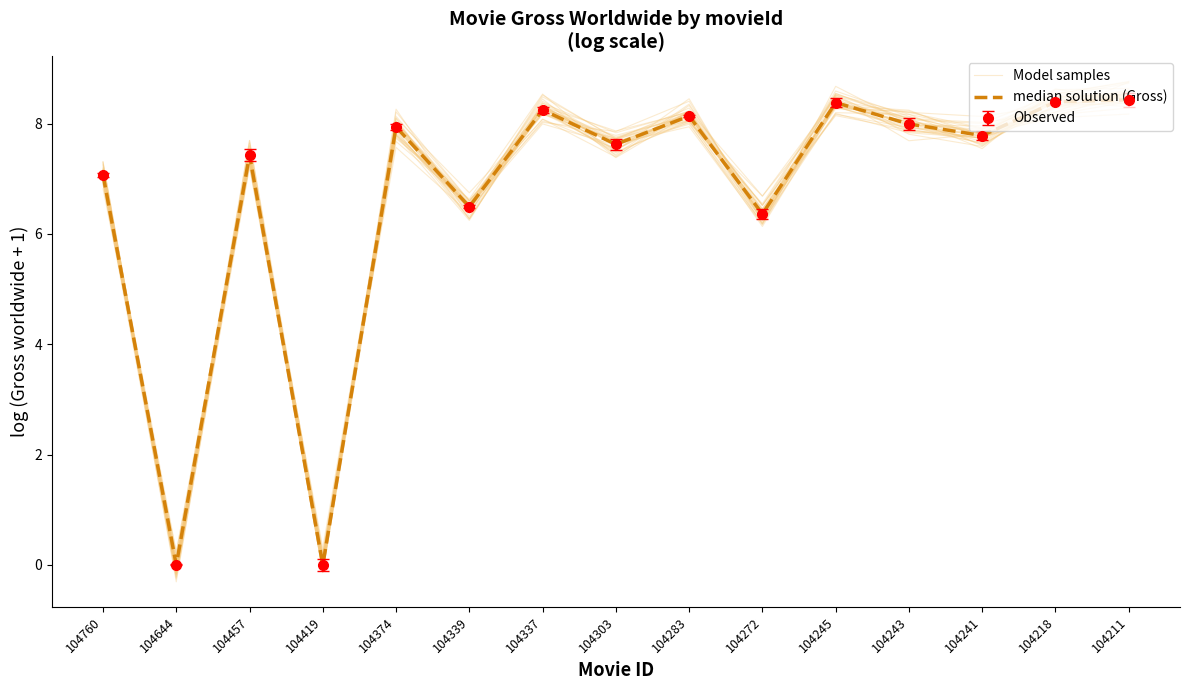

How many lines are shown in the chart?

2